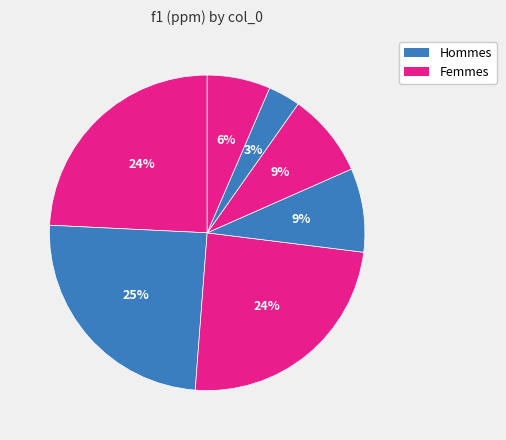

How many slices are in this pie chart?

7